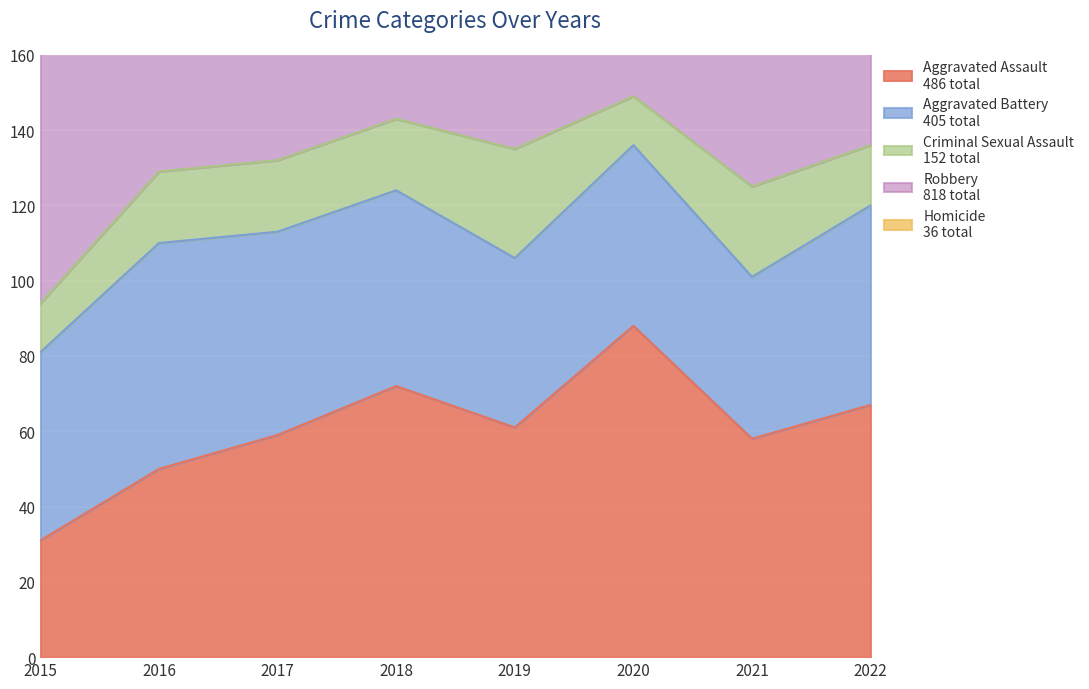

Rank the categories by Robbery value from lowest to highest.

2022, 2015, 2019, 2020, 2021, 2017, 2016, 2018